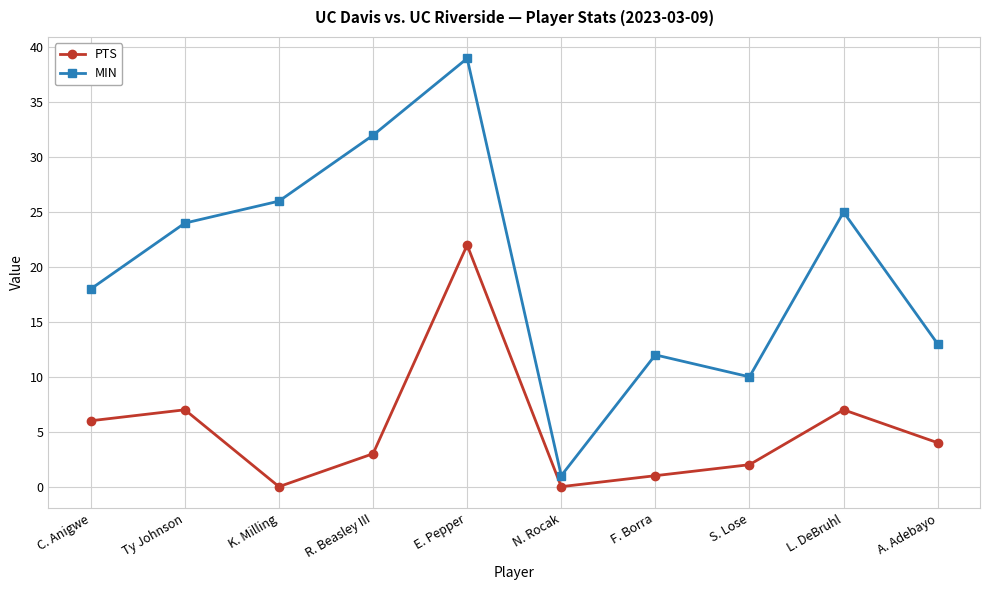

At how many categories does at least one series exceed 8?

9